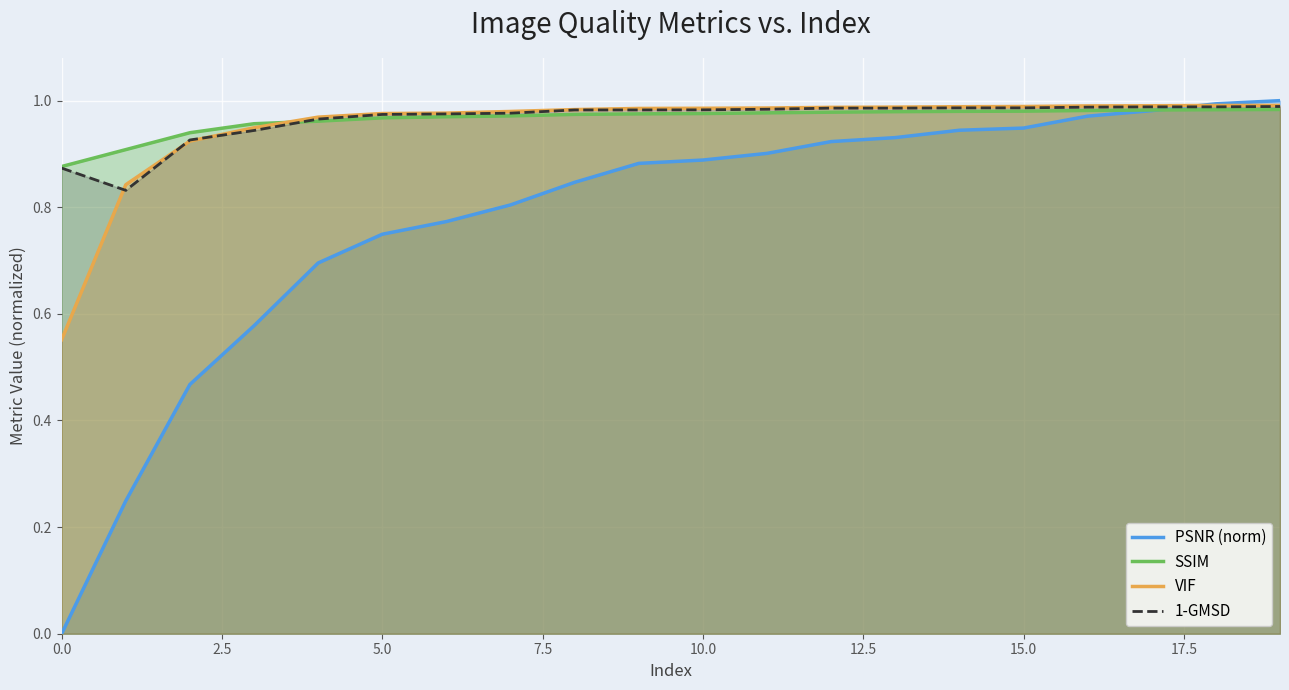

What is the value of the PSNR (norm) point at the 6th from the left?

0.7